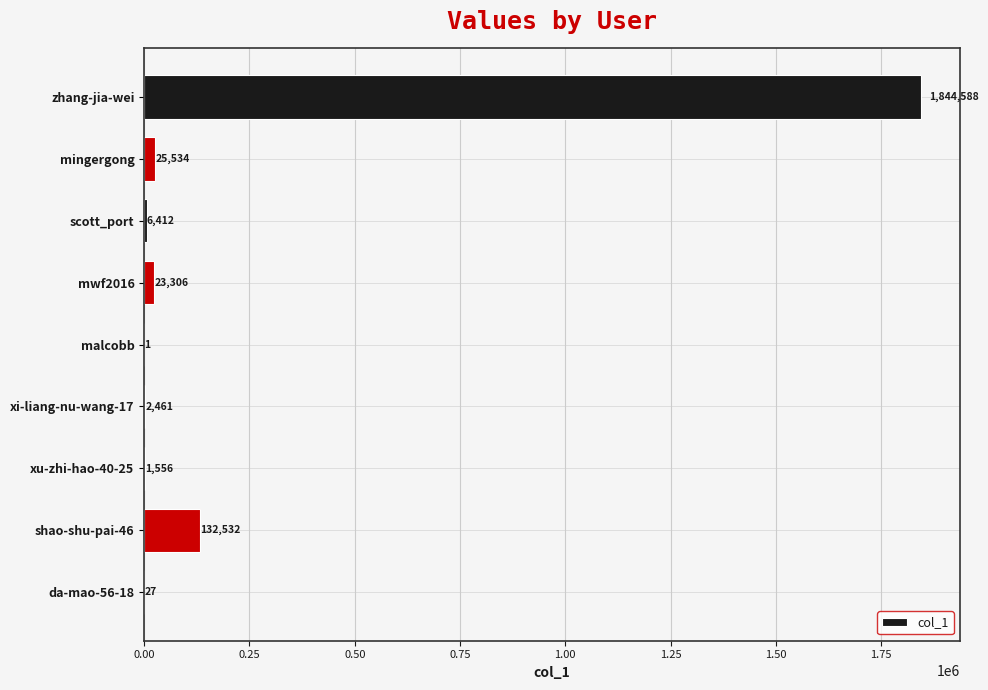

What is the average value?

226269